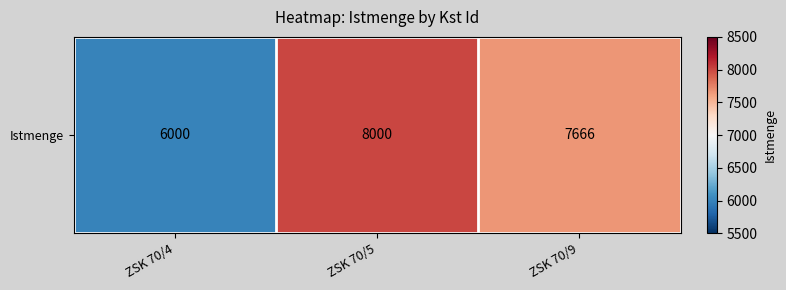

Between ZSK 70/4 and ZSK 70/5, which is larger?

ZSK 70/5